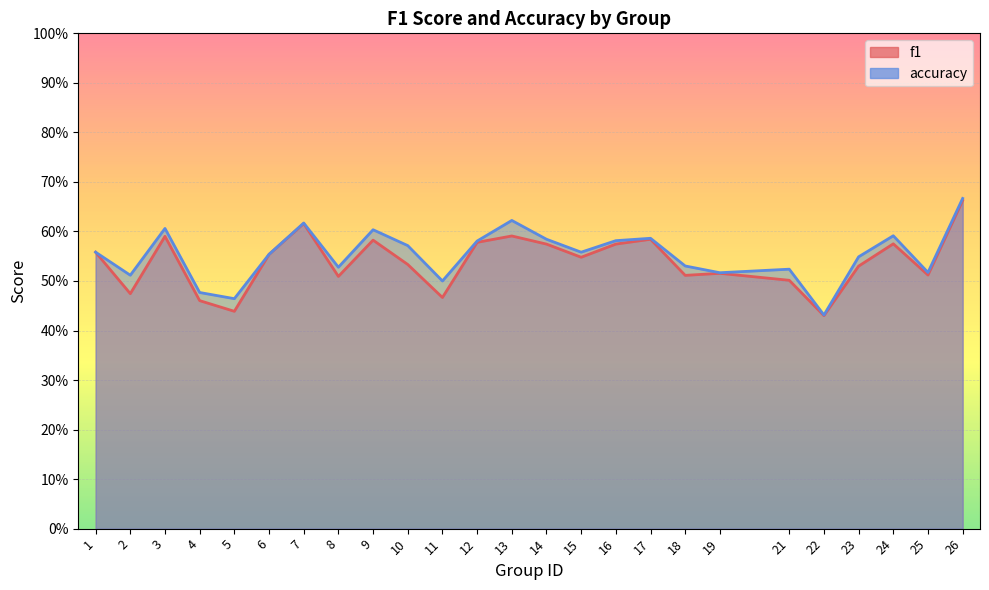

Which series has the largest total across all categories?

accuracy